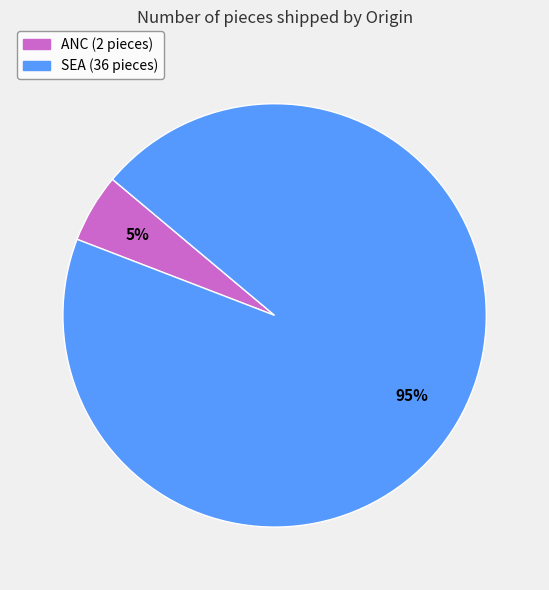

The SEA slice represents 85% of the pie. True or false?

False